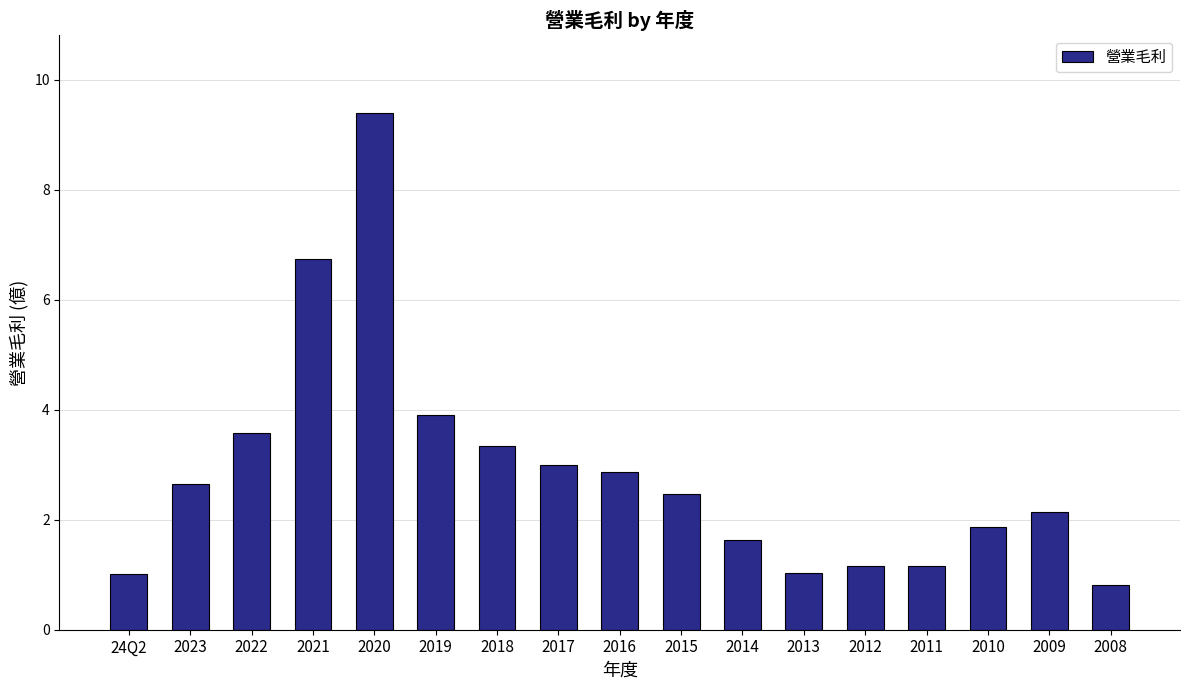

What is the average value?

2.9